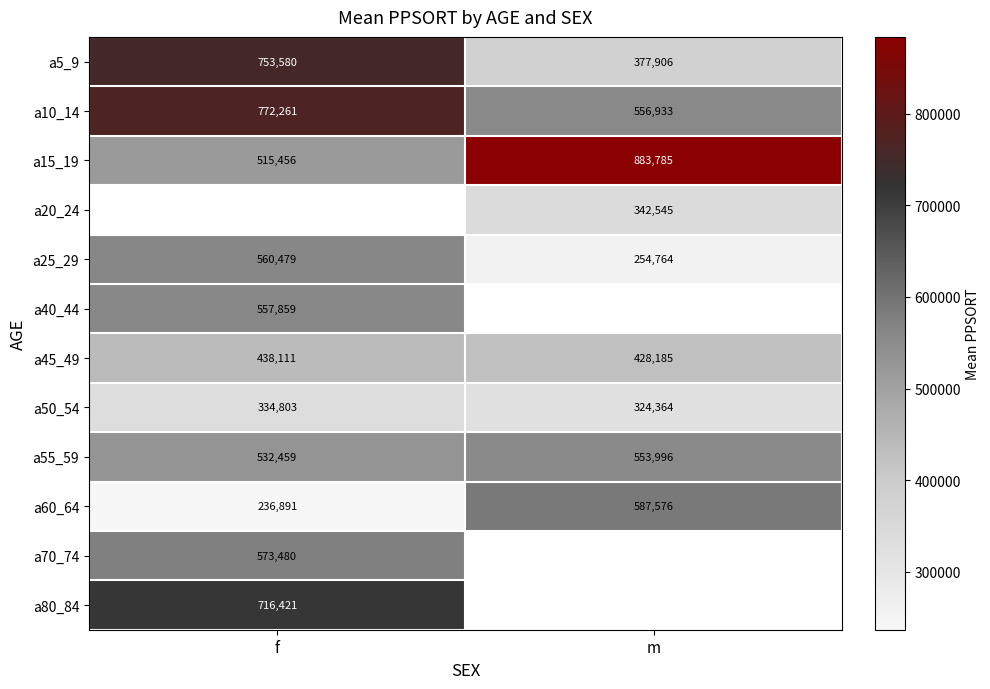

The a45_49 series shows 744770.2 at f. True or false?

False